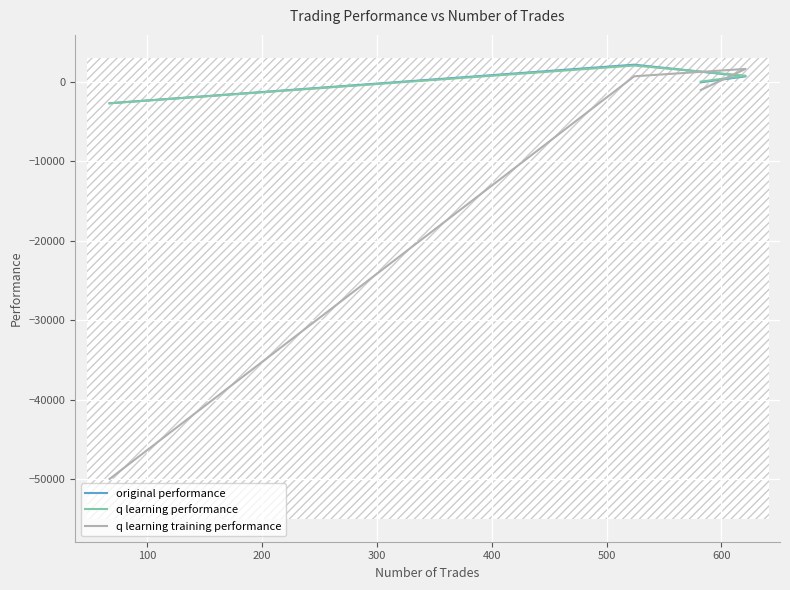

How many values in q learning performance are below zero?

1